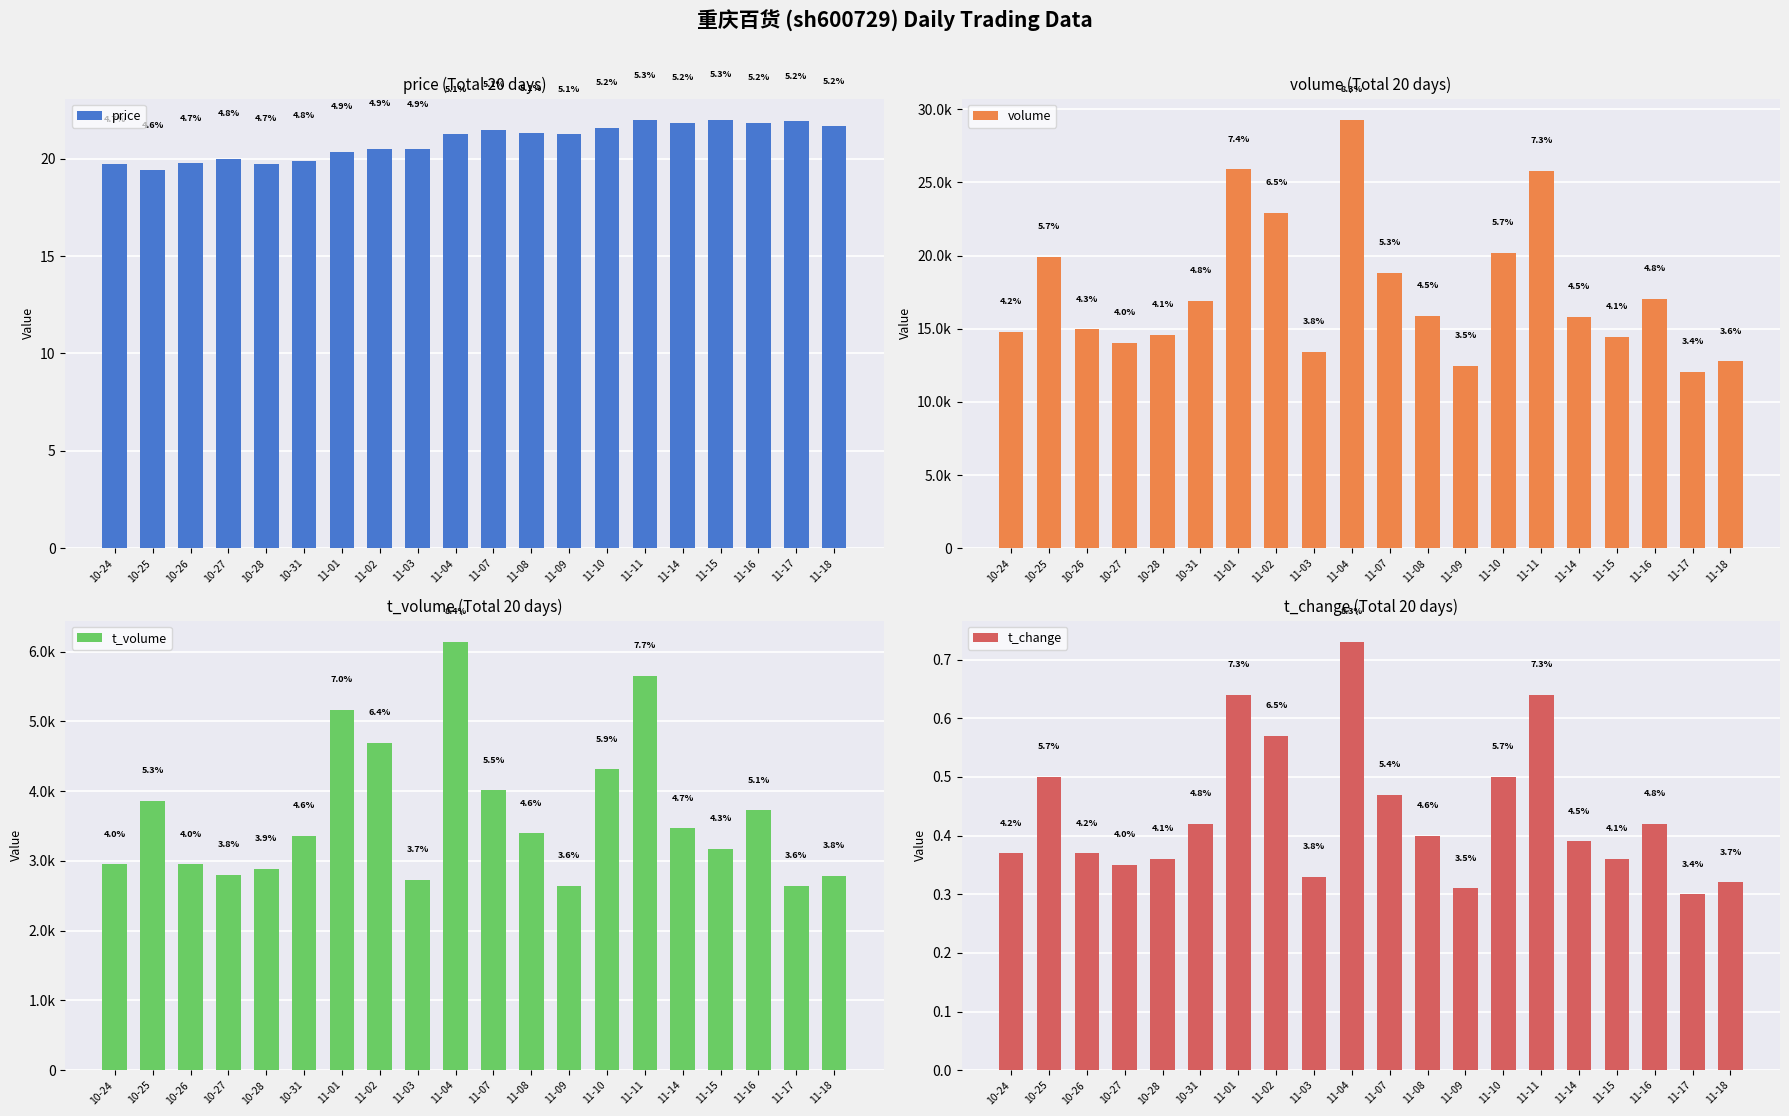

Which series has the largest total across all categories?

volume